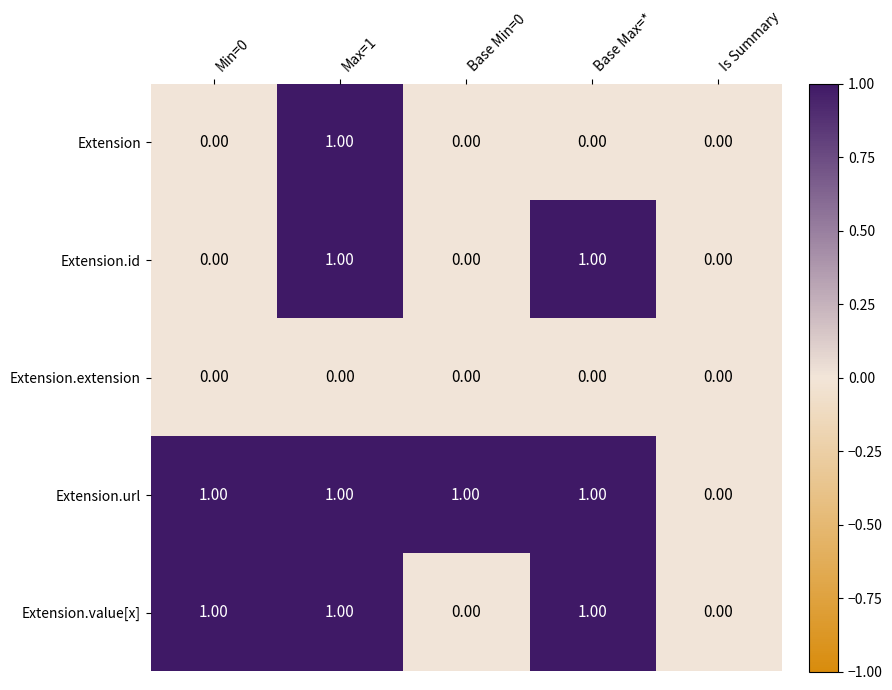

What is the total value across all series at Max=1?

4